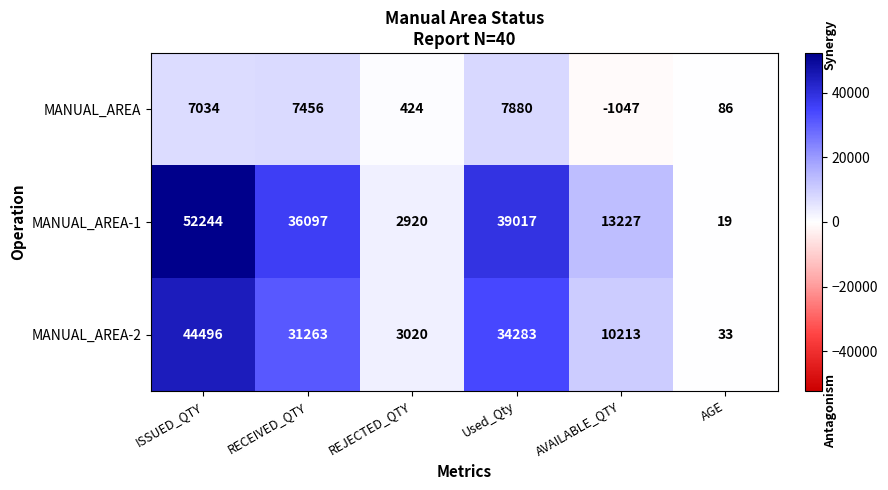

At Used_Qty, list the series in order from largest to smallest.

MANUAL_AREA-1, MANUAL_AREA-2, MANUAL_AREA